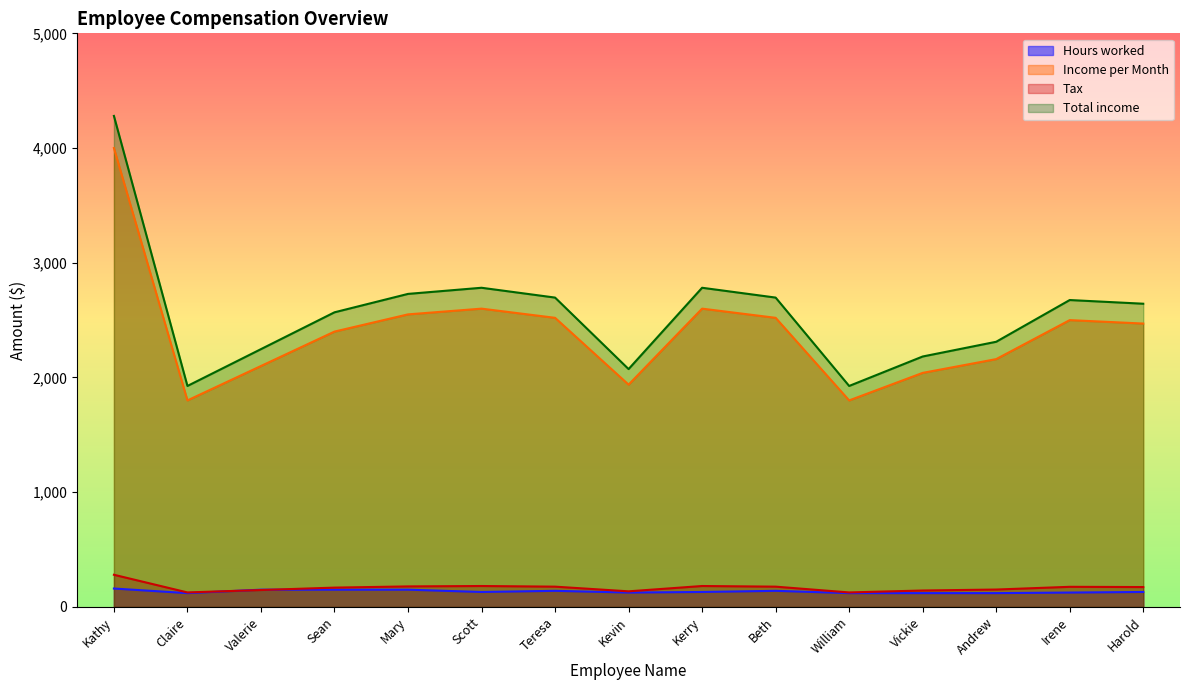

At how many categories does at least one series exceed 2093?

12